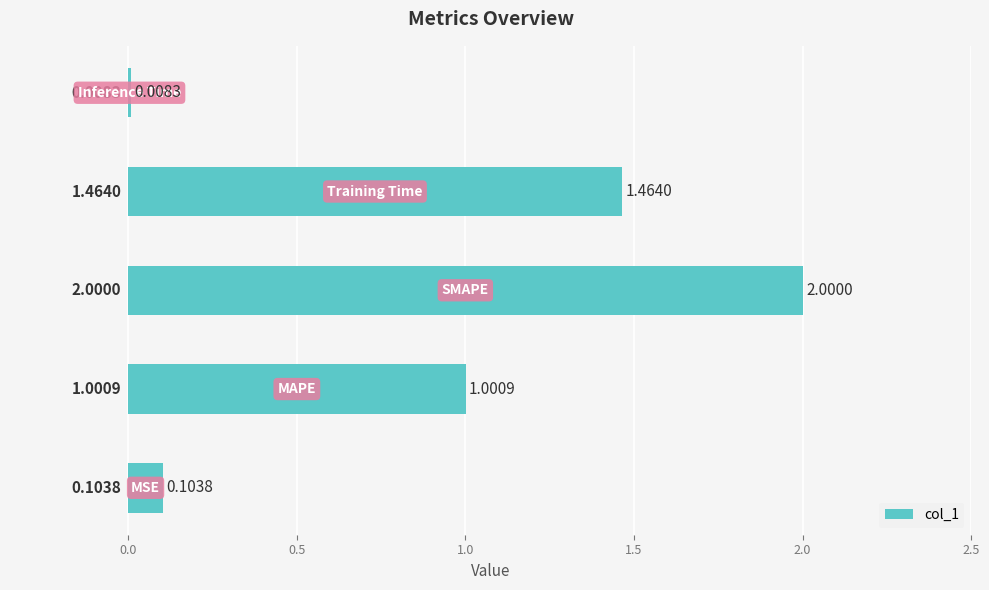

What is the maximum value shown in the chart?

2.0